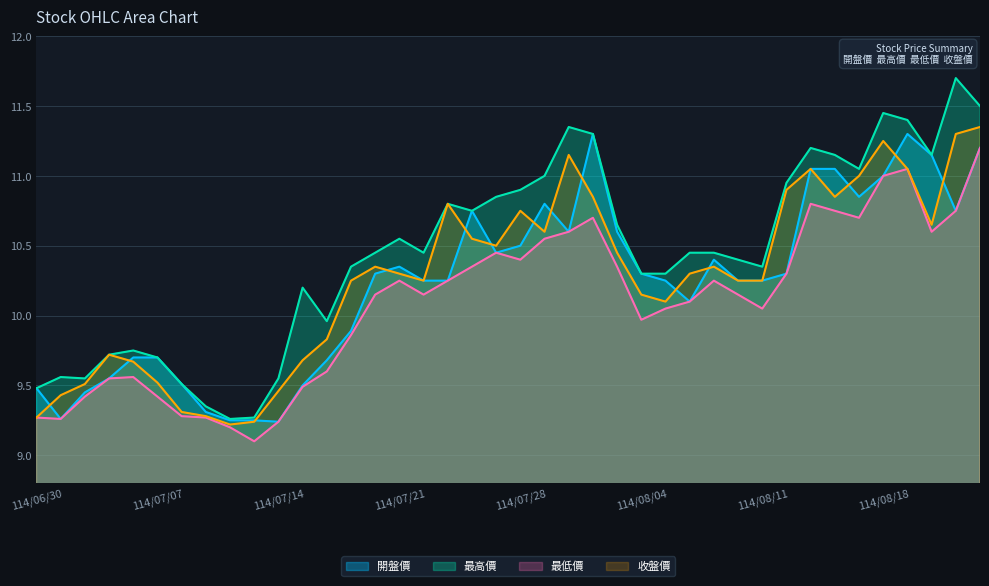

Which category has the highest value in the 最低價 series?

114/08/22